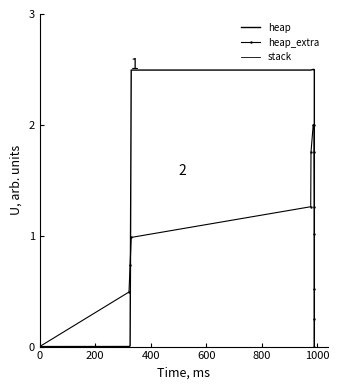

At which category is the sum across all series the highest?

1000